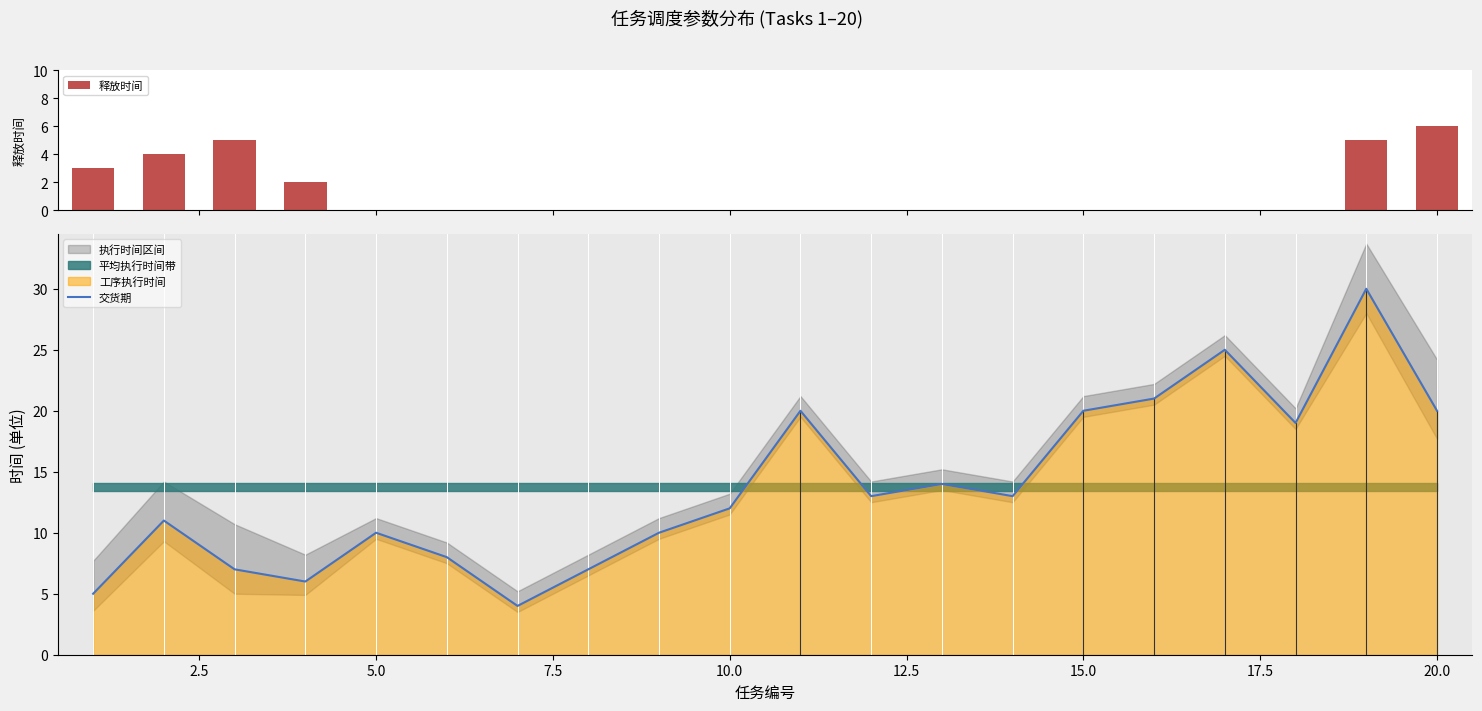

True or false: 交货期 has a value of 10 at 5.0.

True